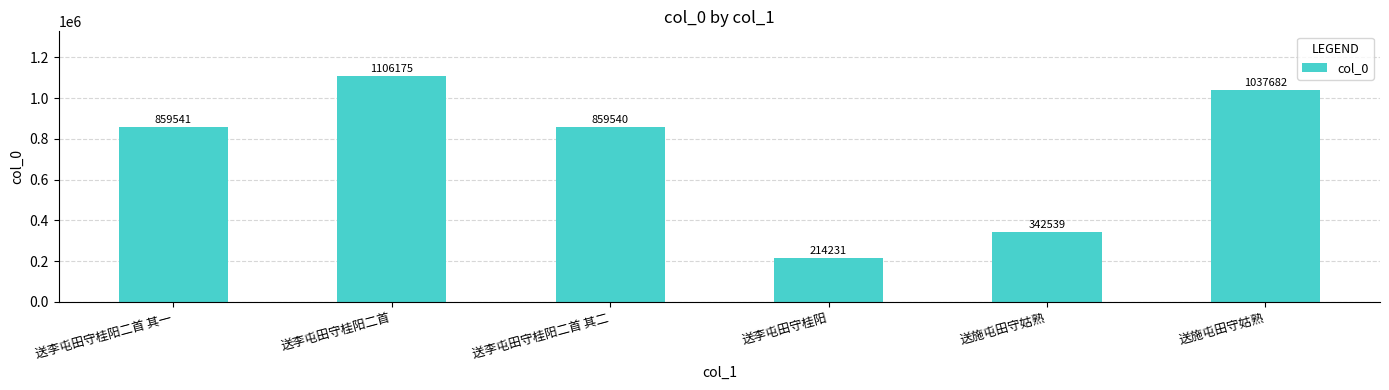

What is the average value?

736618